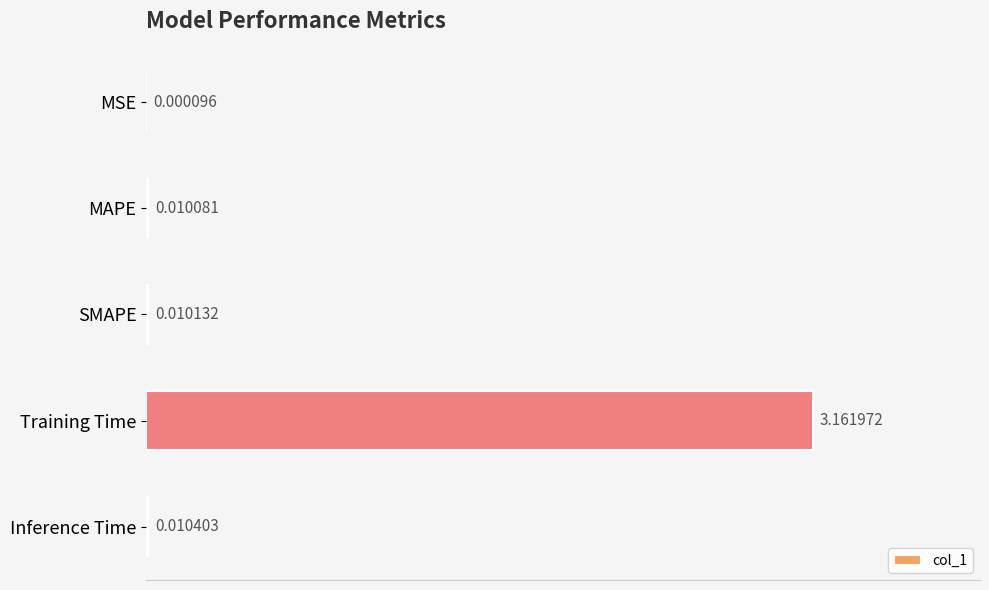

Which category has the highest value across all series?

Training Time